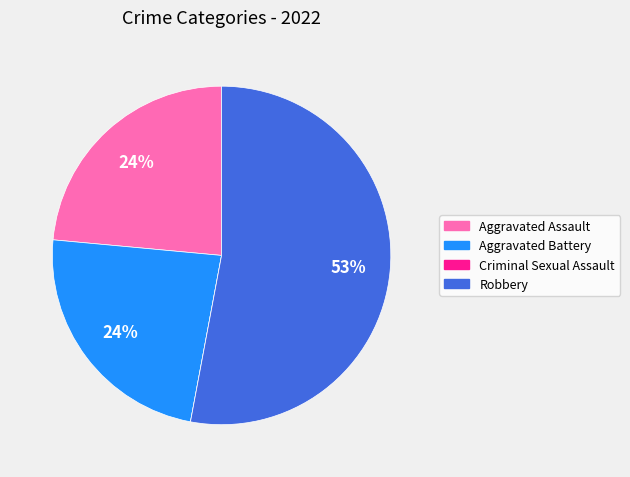

Is Robbery the majority of the pie?

Yes